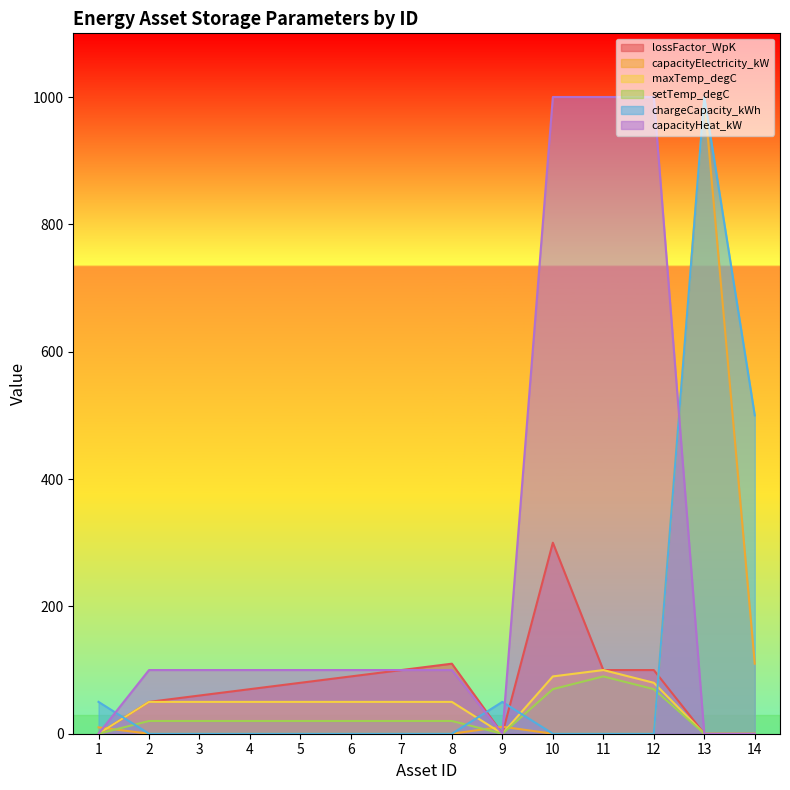

True or false: maxTemp_degC and lossFactor_WpK cross at least once.

False